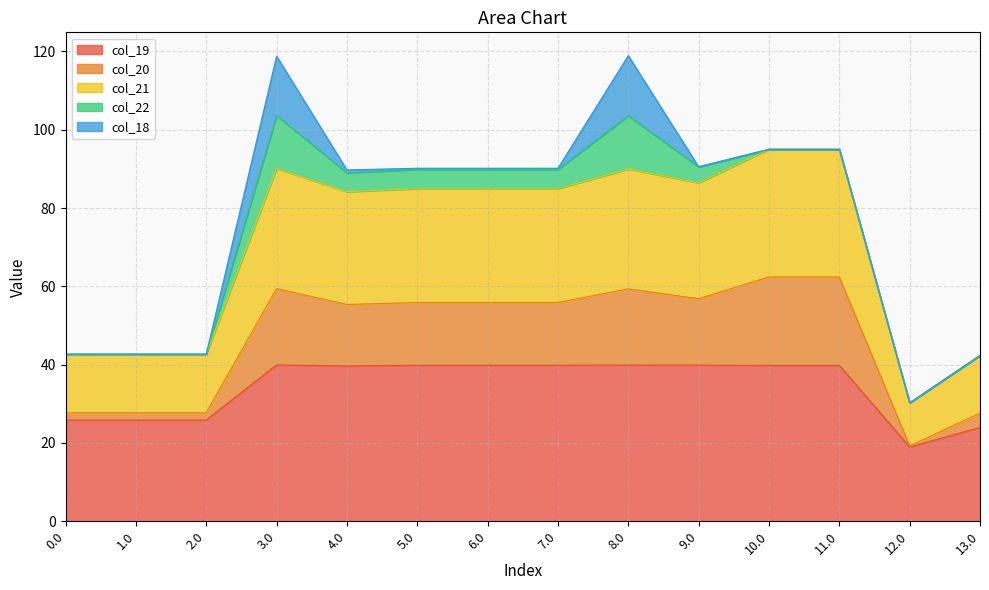

Does the chart have visible grid lines?

Yes